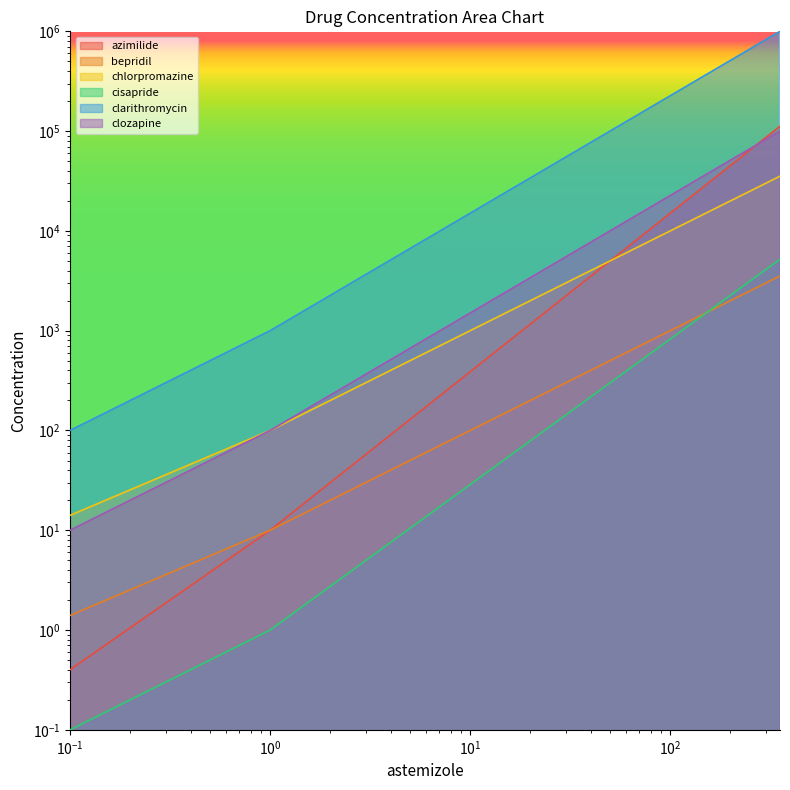

Which series has the largest total across all categories?

clarithromycin